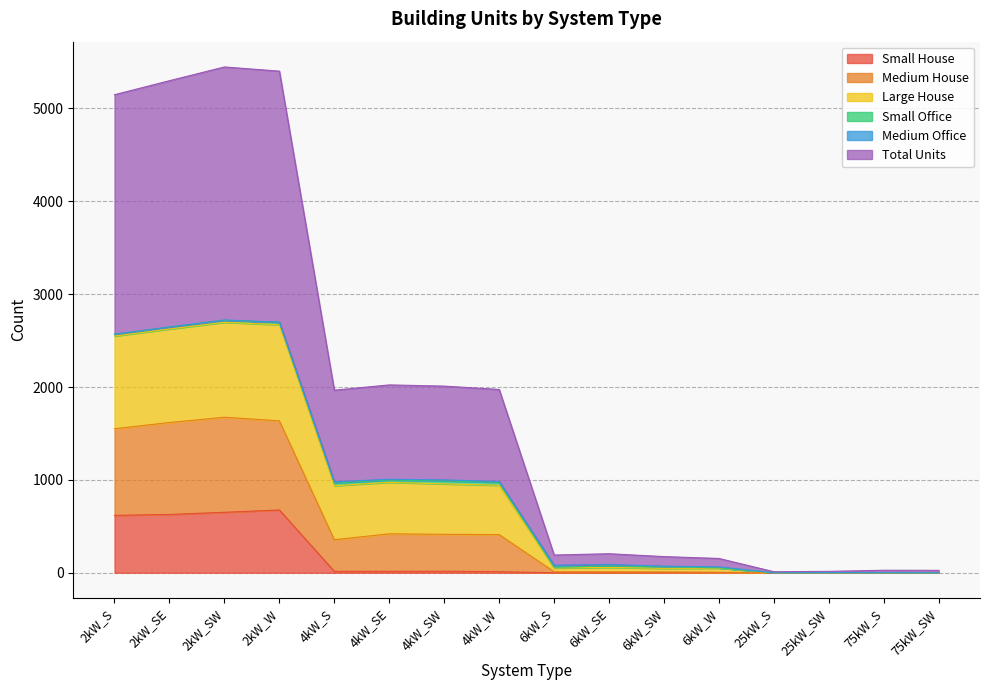

True or false: Large House and Medium House cross at least once.

False